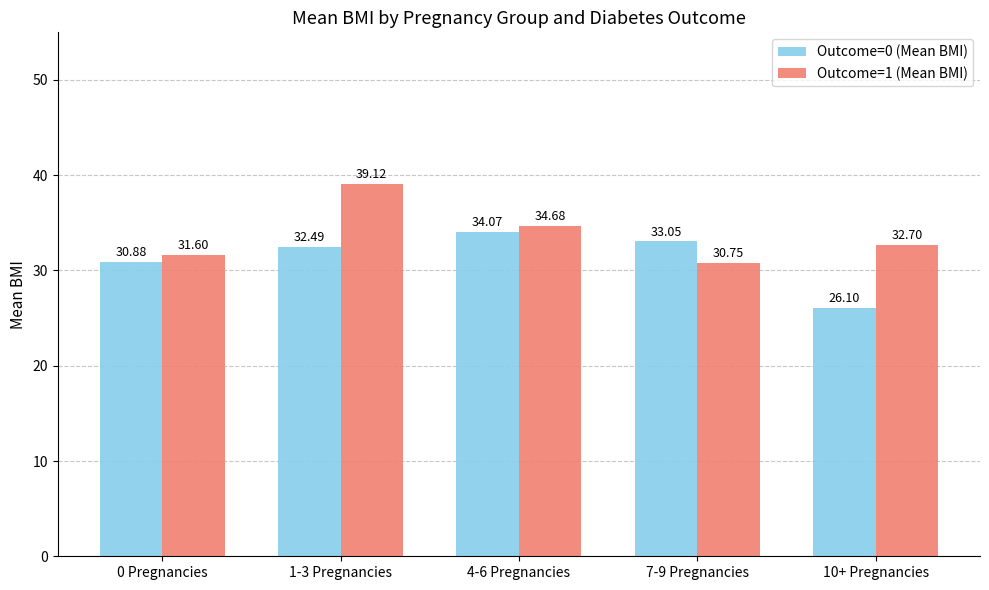

Rank the series by their maximum value, from highest to lowest.

Outcome=1 (Mean BMI), Outcome=0 (Mean BMI)